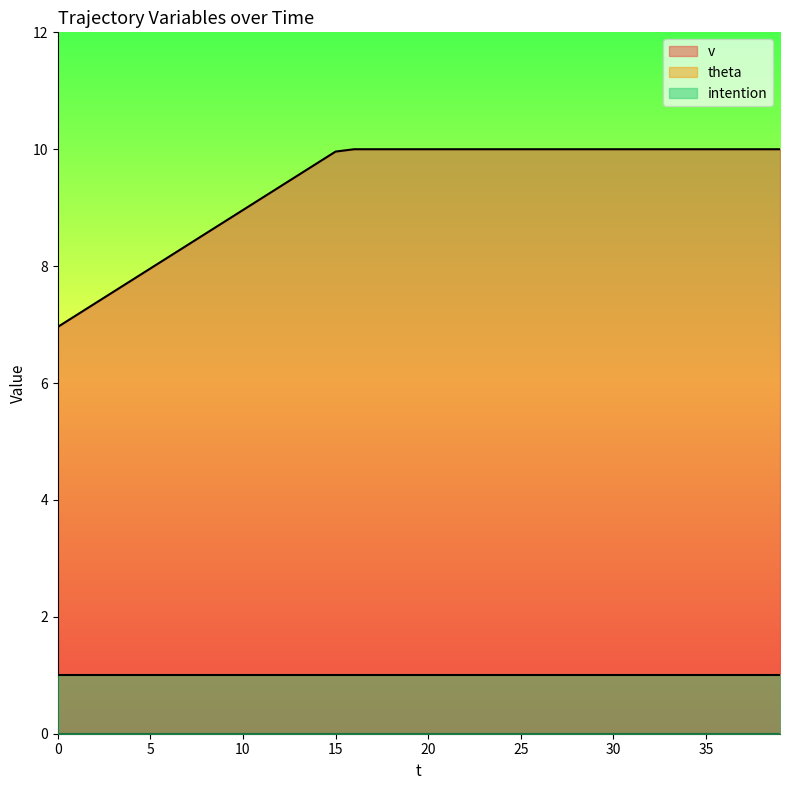

Is the value of v at 10 greater than the value of theta at 33?

Yes